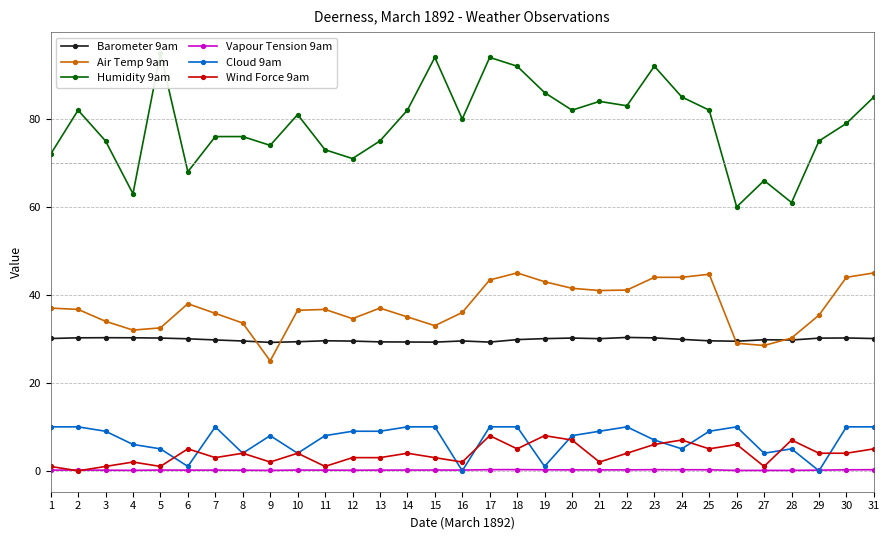

True or false: Barometer 9am and Cloud 9am cross at least once.

False